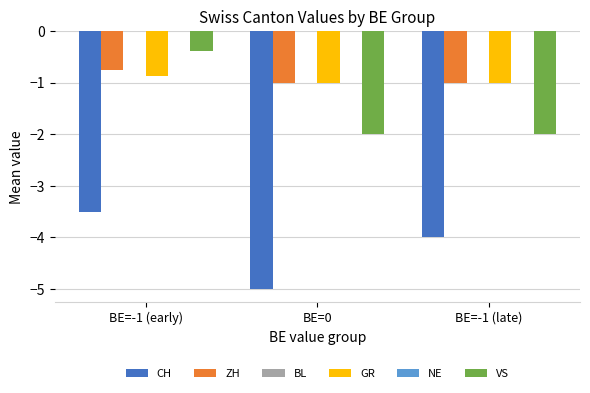

Which series has the largest total across all categories?

BL